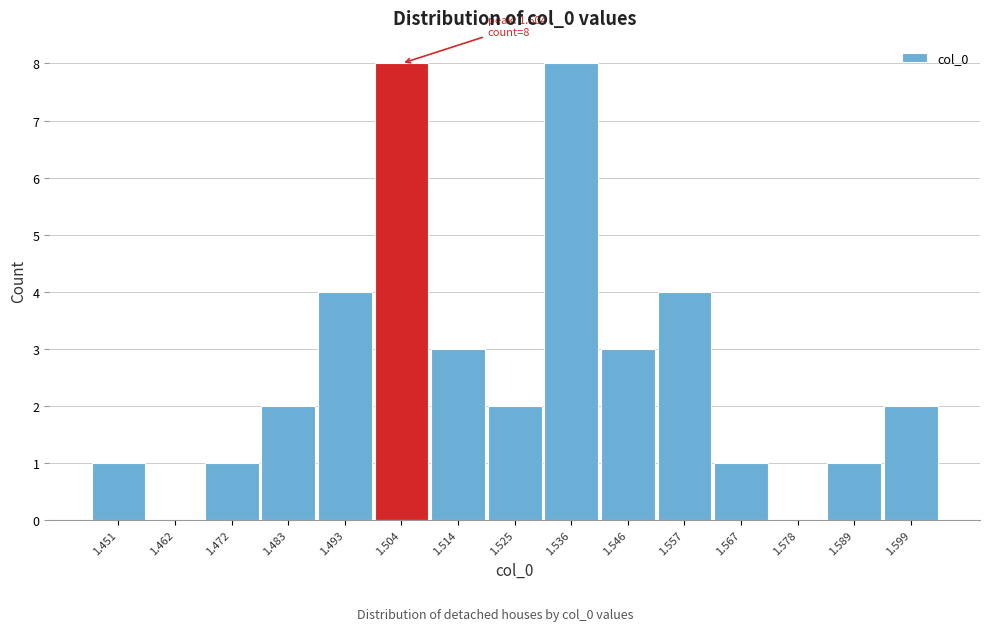

Reading left to right, transcribe all the data shown in this chart.

1.451=1	1.462=0	1.472=1	1.483=2	1.493=4	1.504=8	1.514=3	1.525=2	1.536=8	1.546=3	1.557=4	1.567=1	1.578=0	1.589=1	1.599=2